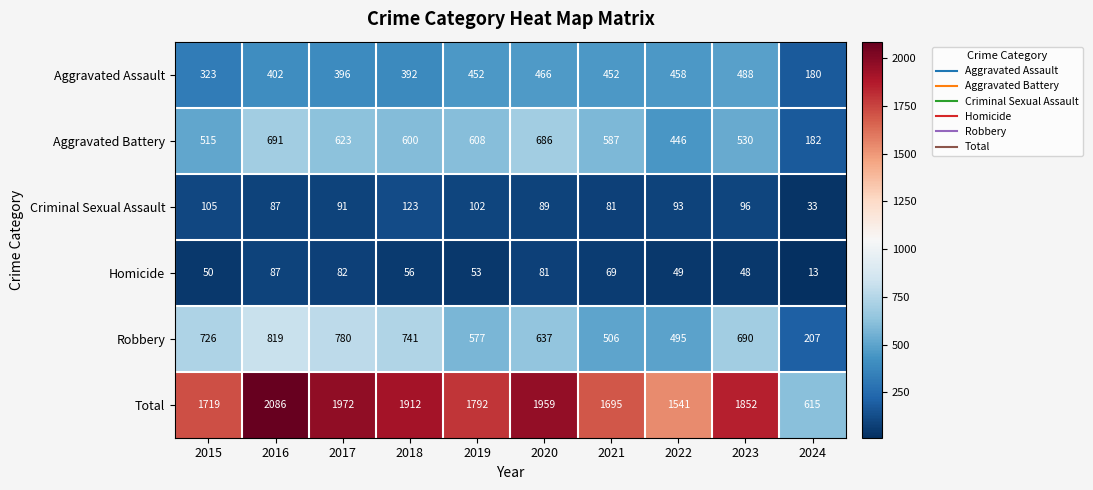

At which category does the chart reach its minimum across all series?

2024